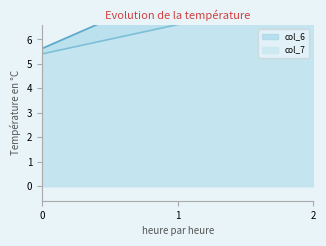

Is the value of col_6_line at 1 greater than the value of col_7_line at 2?

Yes